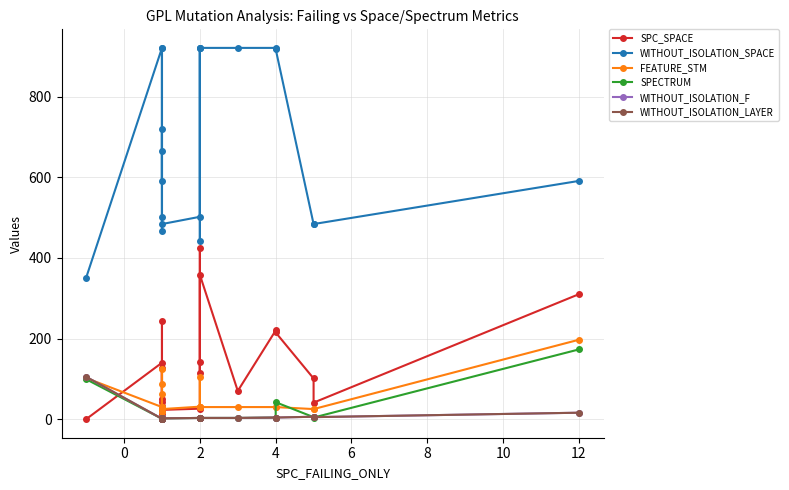

What is the difference between the maximum and minimum values in the WITHOUT_ISOLATION_F series?

104